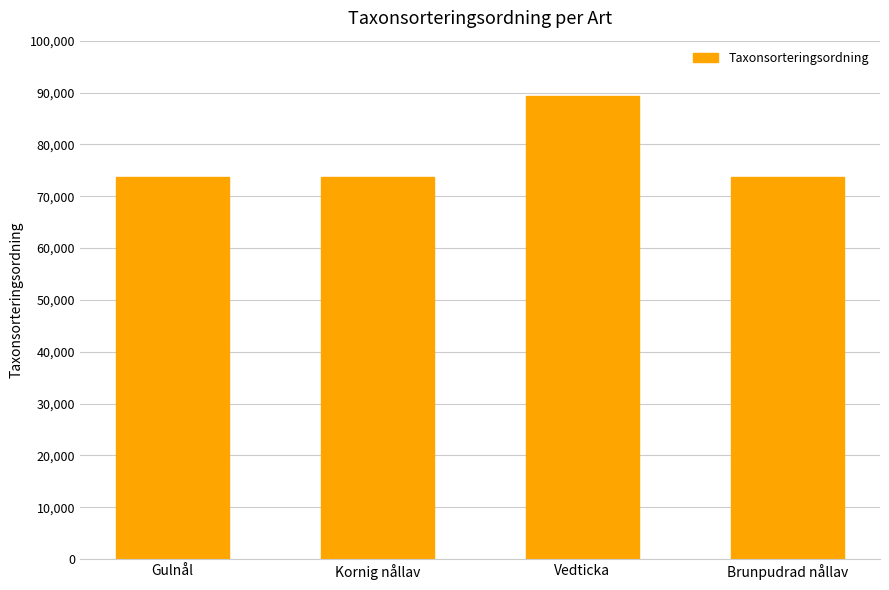

How many data points does each series have?

4